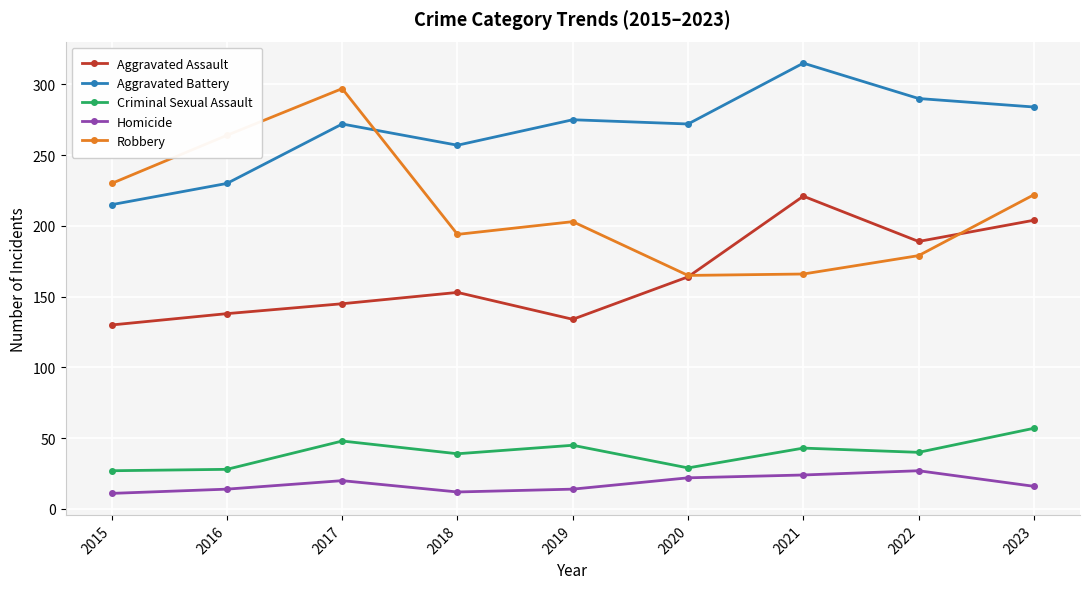

True or false: Robbery has more than 0 points higher than both neighbors.

True